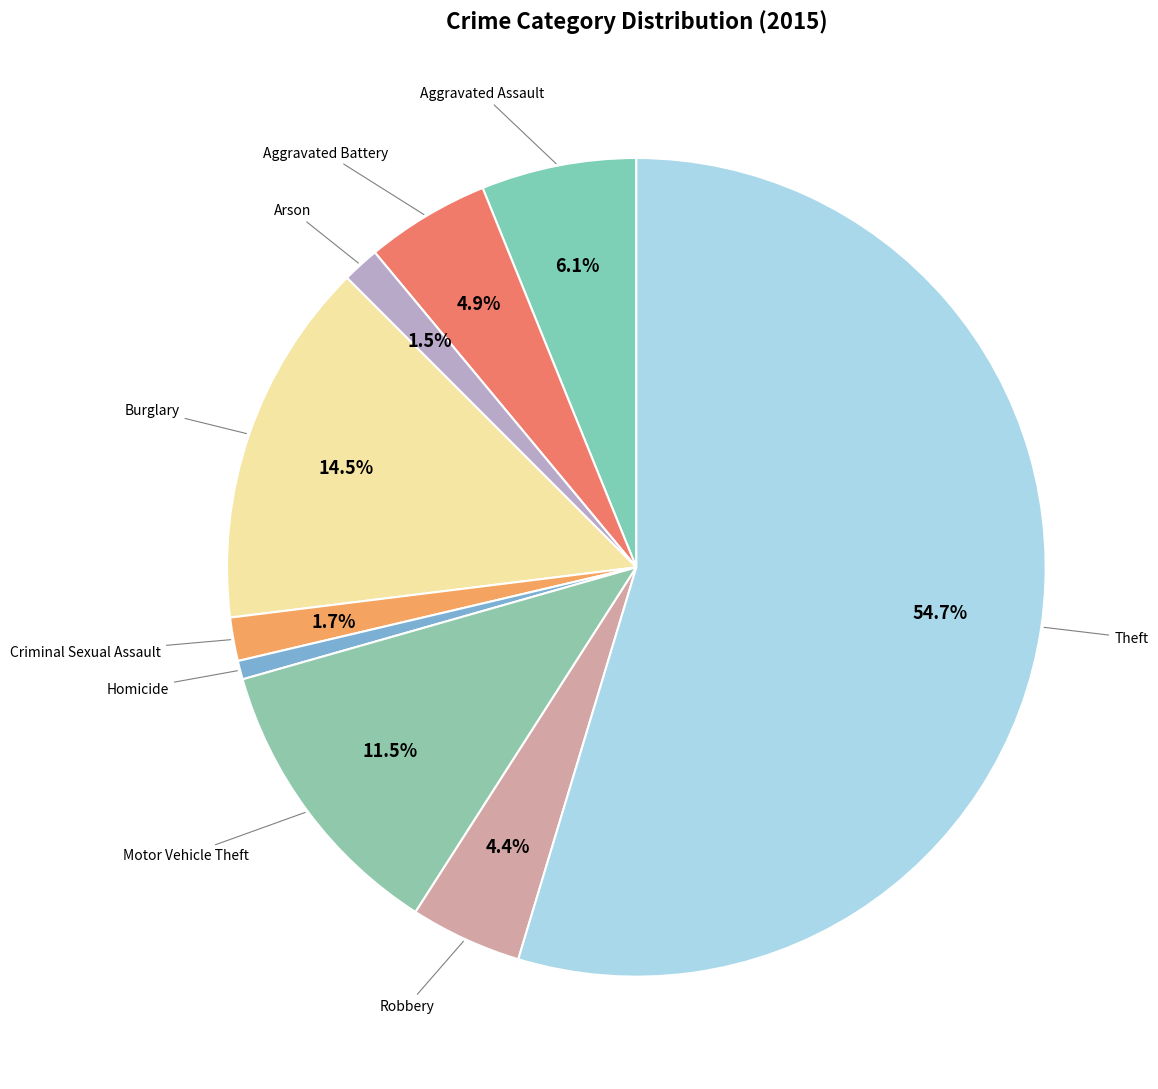

How many segments does this pie chart have?

9